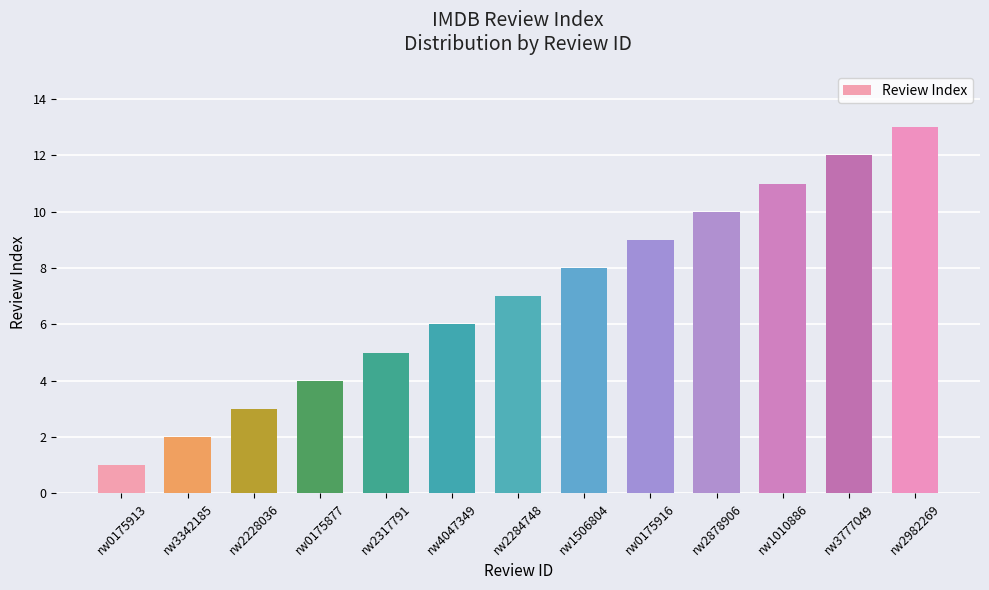

How many data points does each series have?

13